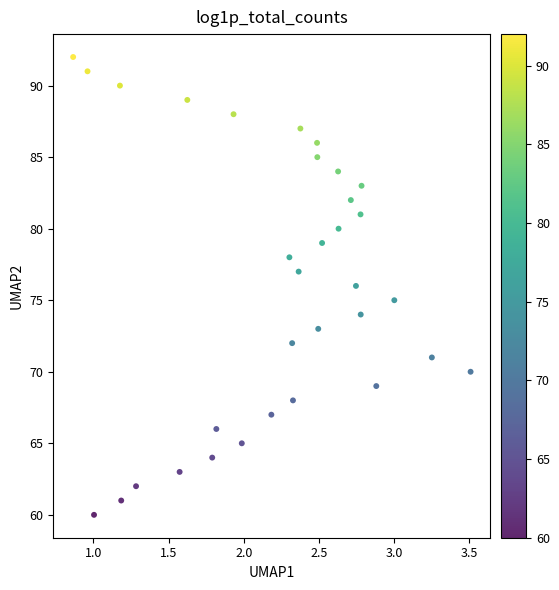

What is the range of Y values (max minus min)?

32